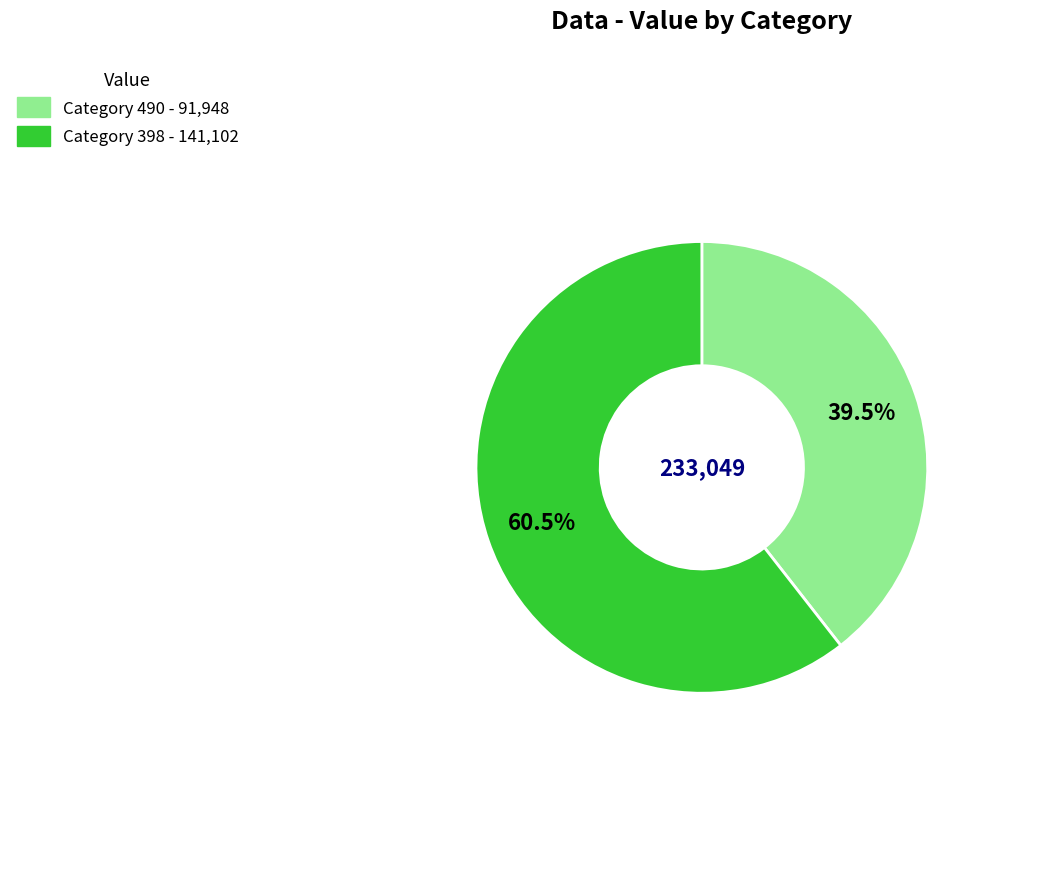

Is there any slice that represents more than half of the pie?

Yes